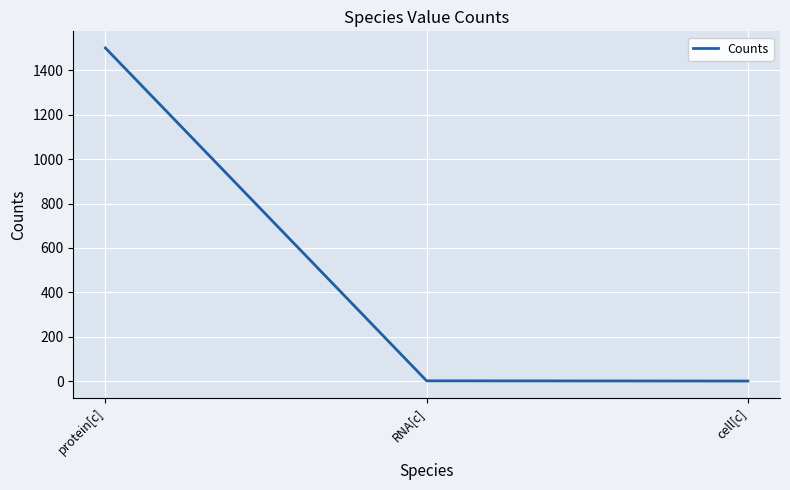

The value at protein[c] is 1500. True or false?

True